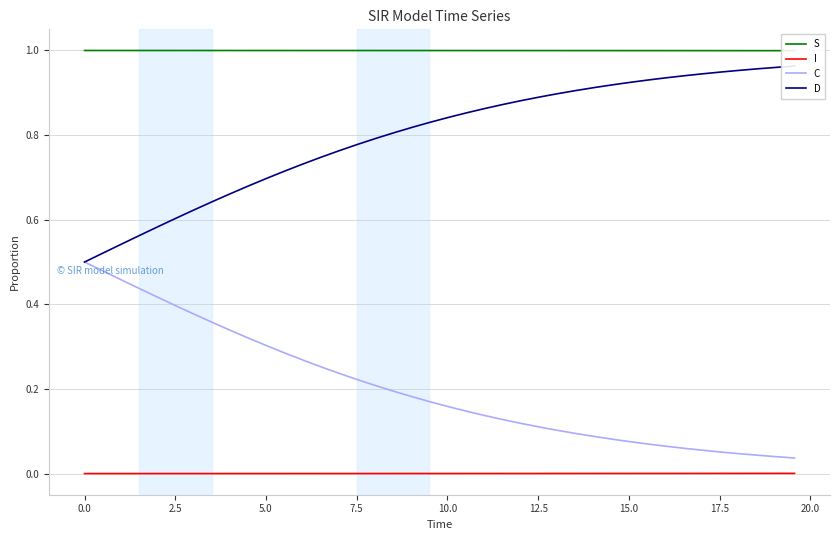

Reading left to right, list all the values displayed in this chart.

S: 1.0	1.0	1.0	1.0	1.0	1.0	1.0	1.0	1.0	1.0	1.0	1.0	1.0	1.0	1.0	1.0	1.0	1.0	1.0	1.0	1.0	1.0	1.0	1.0	1.0	1.0	1.0	1.0	1.0	1.0	1.0	1.0	1.0	1.0	1.0	1.0	1.0	1.0	1.0	1.0
I: 0.0	0.0	0.0	0.0	0.0	0.0	0.0	0.0	0.0	0.0	0.0	0.0	0.0	0.0	0.0	0.0	0.0	0.0	0.0	0.0	0.0	0.0	0.0	0.0	0.0	0.0	0.0	0.0	0.0	0.0	0.0	0.0	0.0	0.0	0.0	0.0	0.0	0.0	0.0	0.0
C: 0.5	0.5	0.5	0.4	0.4	0.4	0.4	0.4	0.3	0.3	0.3	0.3	0.3	0.3	0.2	0.2	0.2	0.2	0.2	0.2	0.2	0.1	0.1	0.1	0.1	0.1	0.1	0.1	0.1	0.1	0.1	0.1	0.1	0.1	0.1	0.1	0.0	0.0	0.0	0.0
D: 0.5	0.5	0.5	0.6	0.6	0.6	0.6	0.6	0.7	0.7	0.7	0.7	0.7	0.7	0.8	0.8	0.8	0.8	0.8	0.8	0.8	0.9	0.9	0.9	0.9	0.9	0.9	0.9	0.9	0.9	0.9	0.9	0.9	0.9	0.9	0.9	1.0	1.0	1.0	1.0